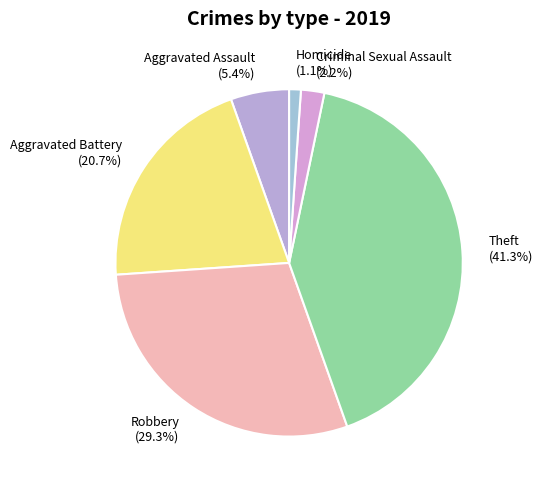

What percentage do Criminal Sexual Assault and Aggravated Assault together represent?

7.6%